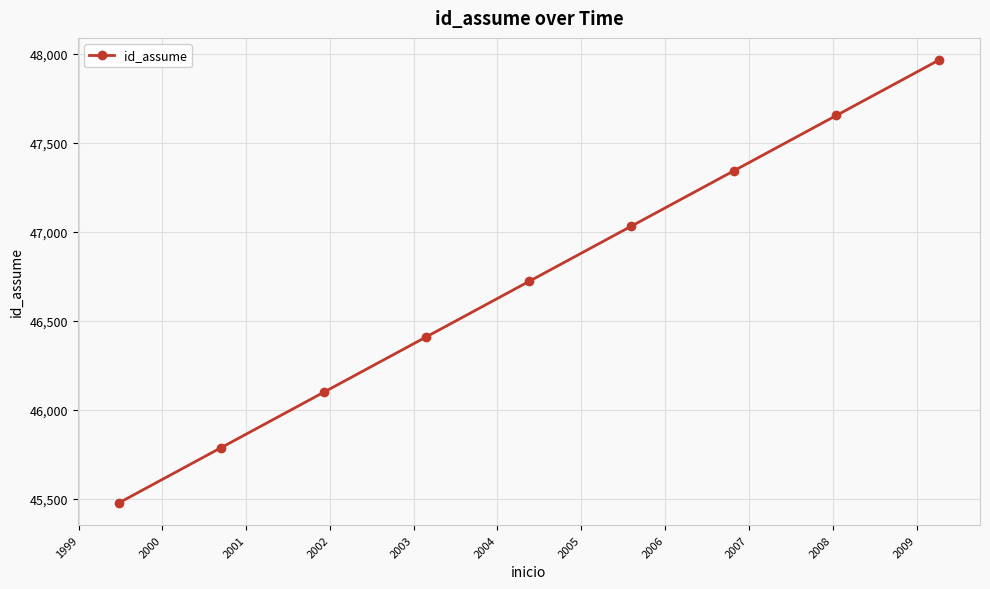

What is the value of the 4th point from the left?

46411